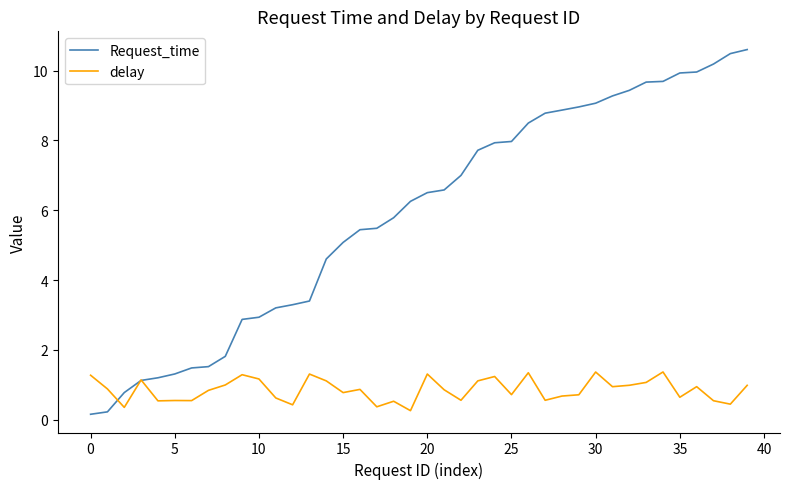

Rank the series by their maximum value, from lowest to highest.

delay, Request_time